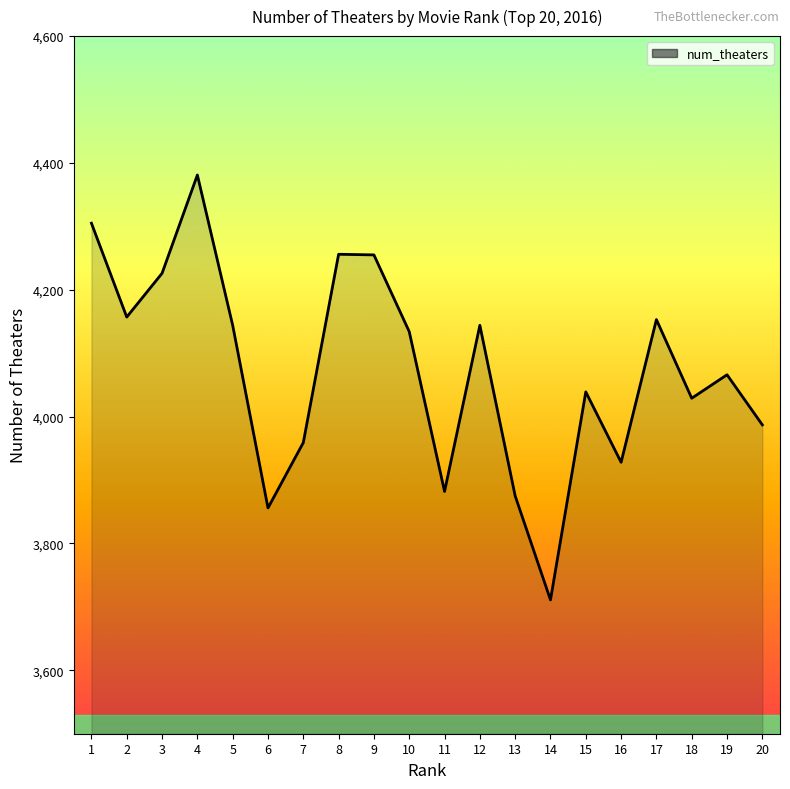

True or false: the data has more than 1 interior local peaks.

True